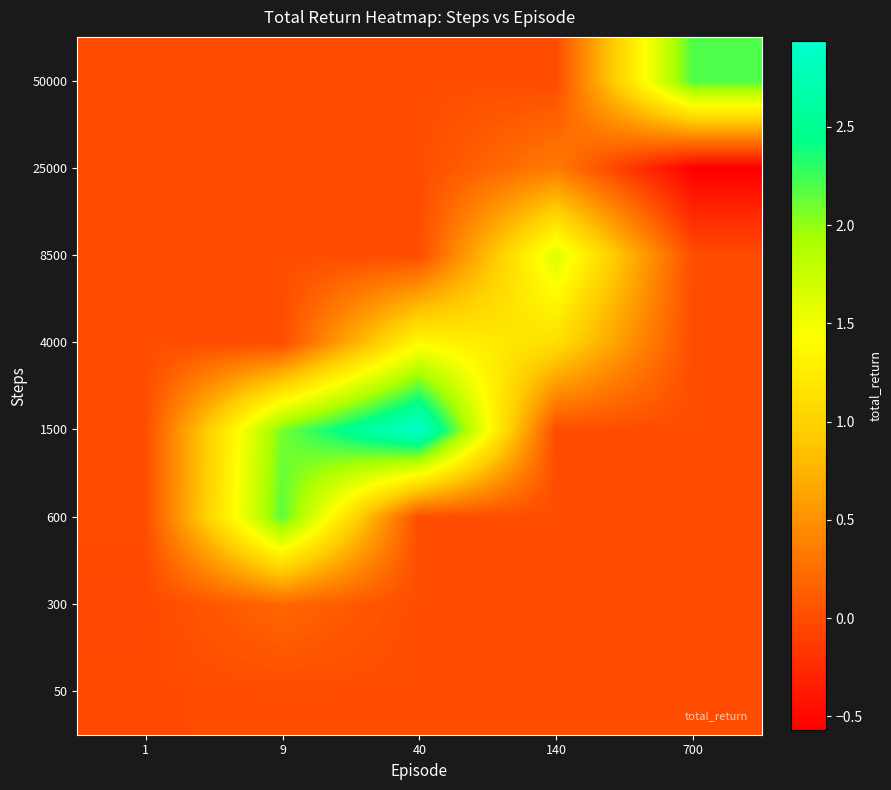

Which series has the largest total across all categories?

1500